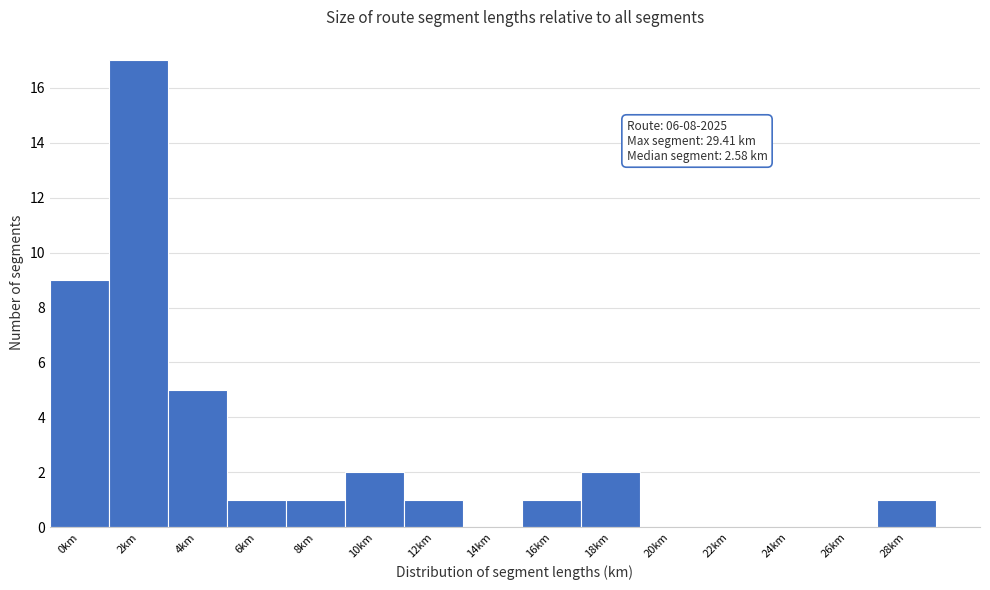

Reading left to right, what are all the values shown in this chart?

0km=9	2km=17	4km=5	6km=1	8km=1	10km=2	12km=1	14km=0	16km=1	18km=2	20km=0	22km=0	24km=0	26km=0	28km=1